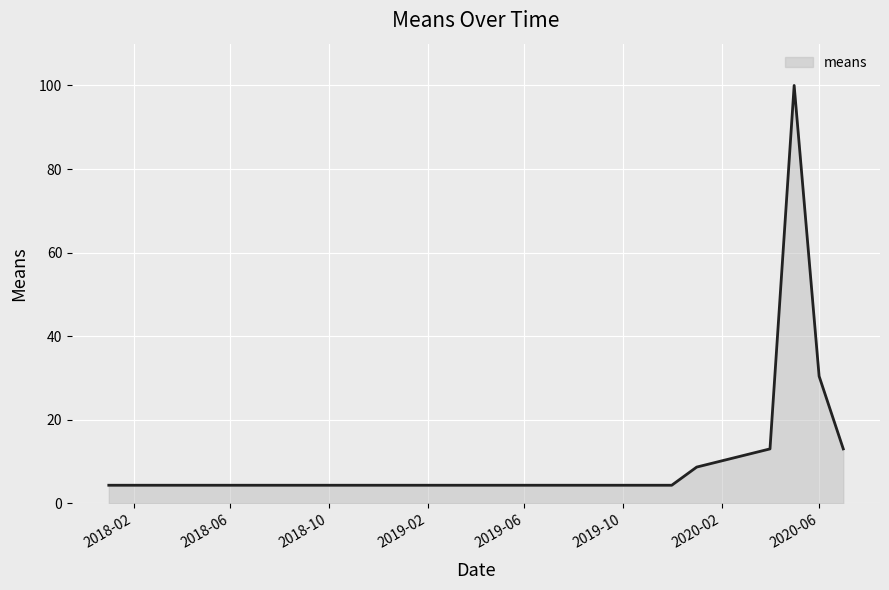

How many lines are shown in the chart?

1